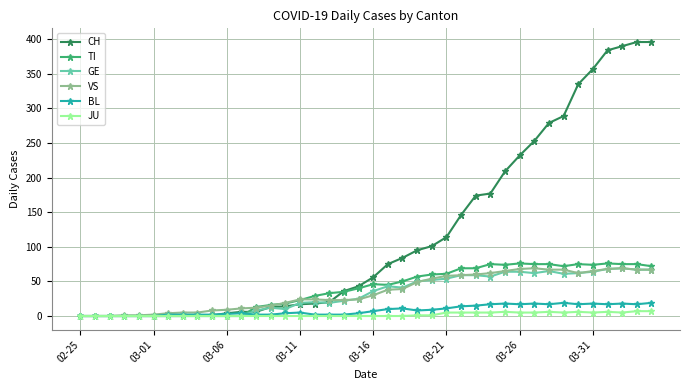

What is the greatest value displayed?

396